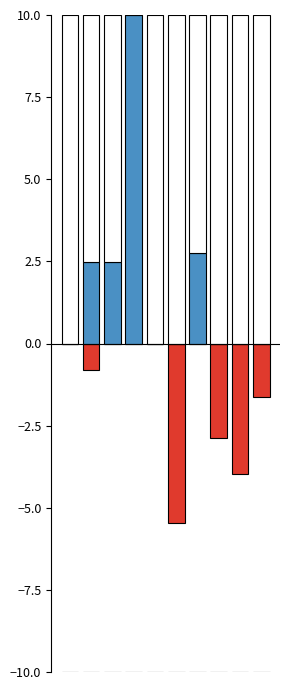

What is the difference between the second highest and minimum values in the open (pos) series?

2.7